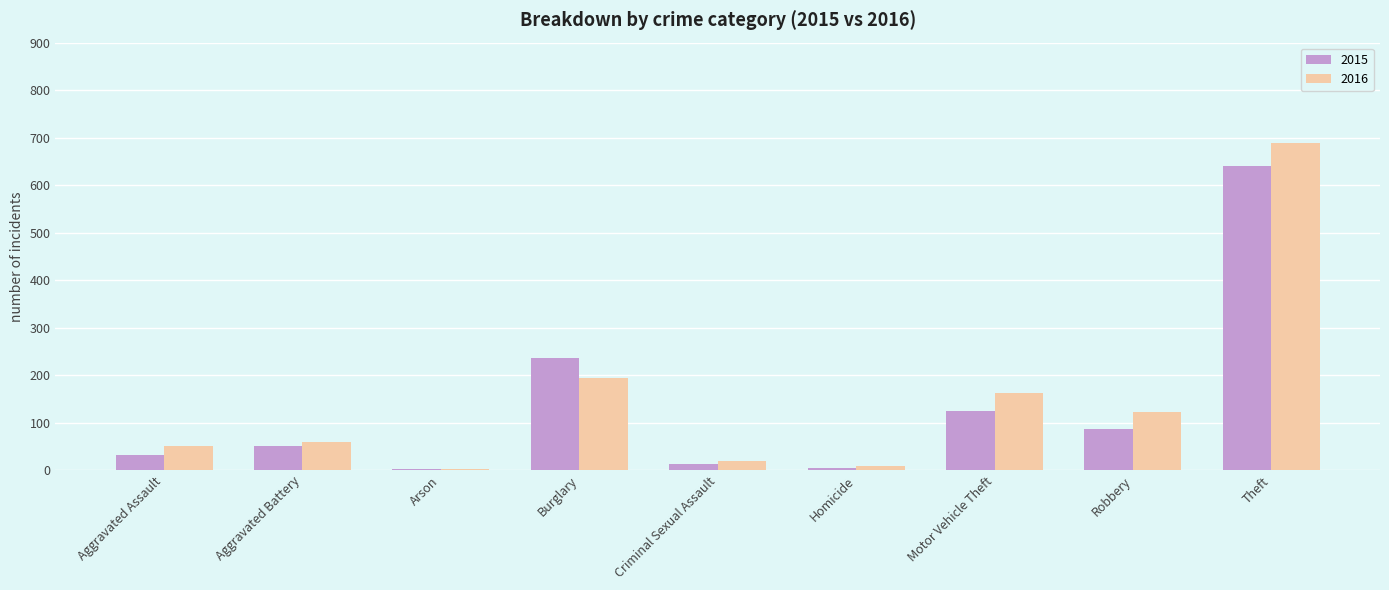

At how many categories does at least one series exceed 38?

6